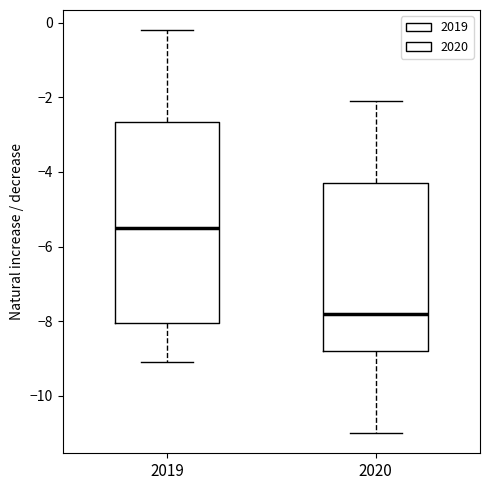

Which box's median line is the lowest?

2020